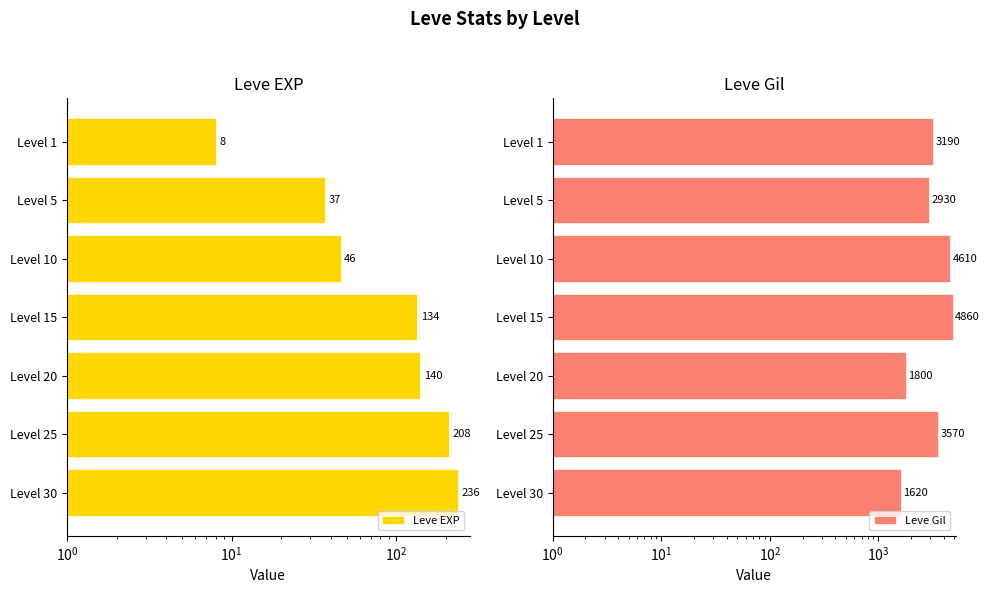

Reading left to right, what are all the values shown in this chart?

Leve EXP: 8	37	46	134	140	208	236
Leve Gil: 3190	2930	4610	4860	1800	3570	1620